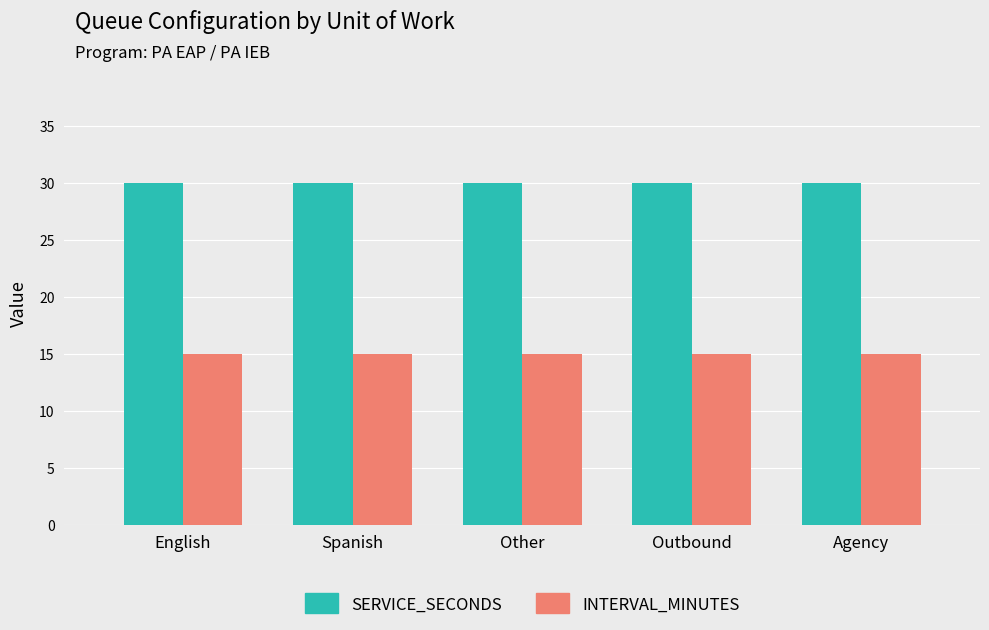

What is the highest value of the INTERVAL_MINUTES series?

15